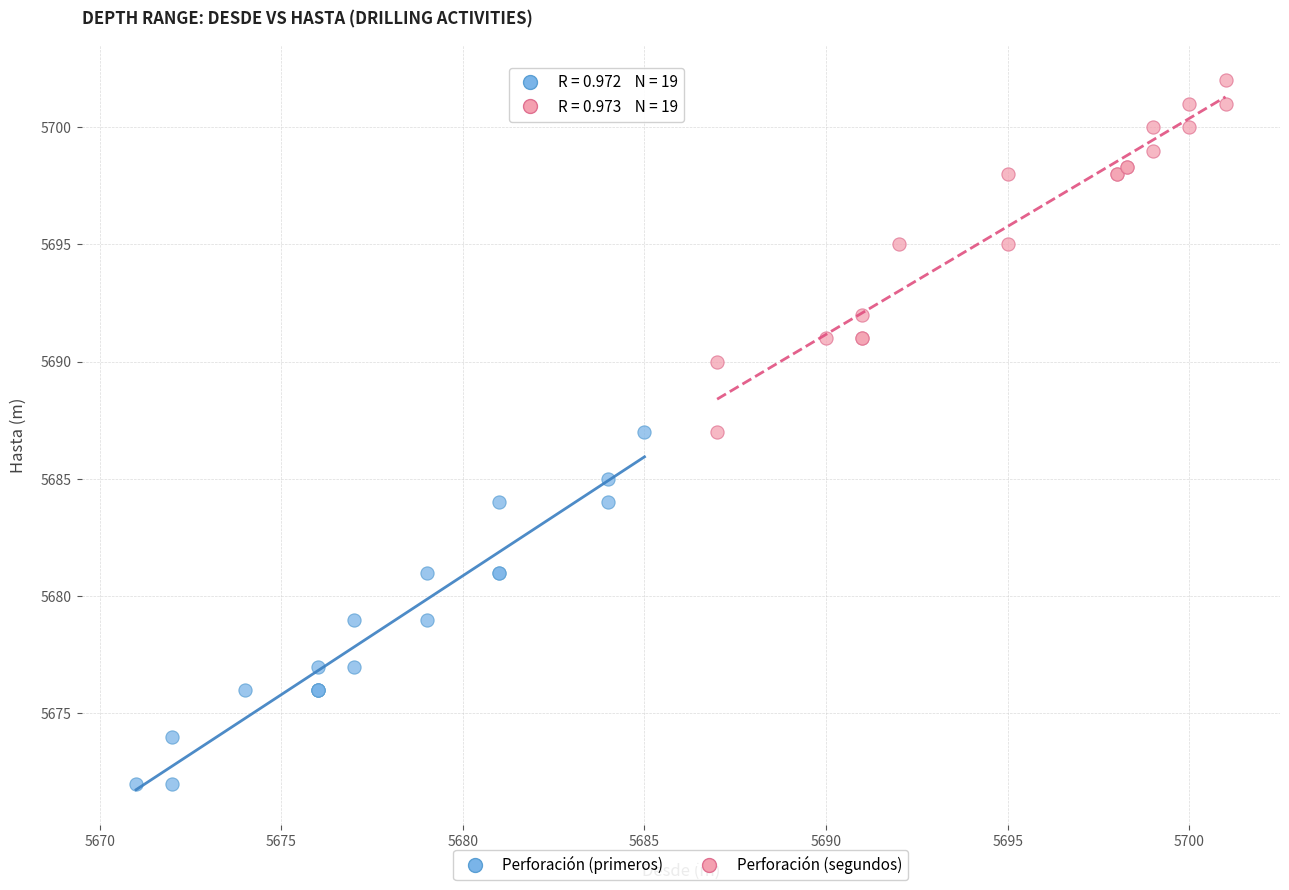

Which series reaches the maximum Y coordinate?

Perforación (segundos)